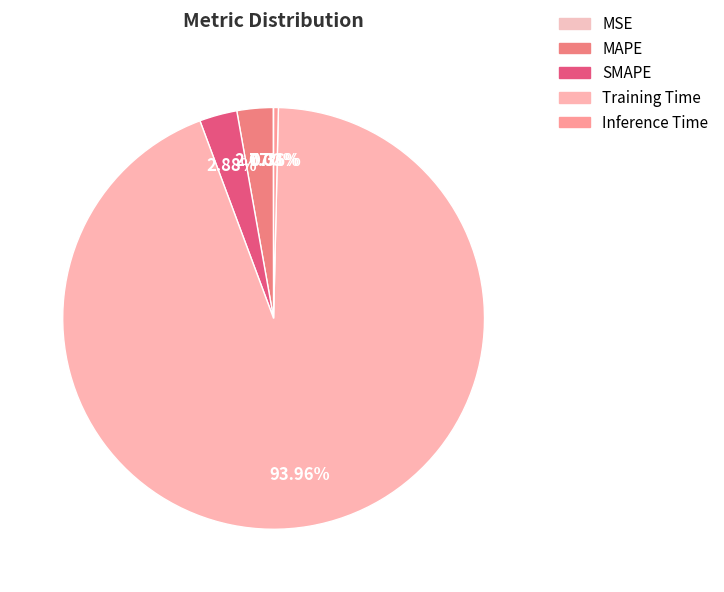

Is MSE the majority of the pie?

No